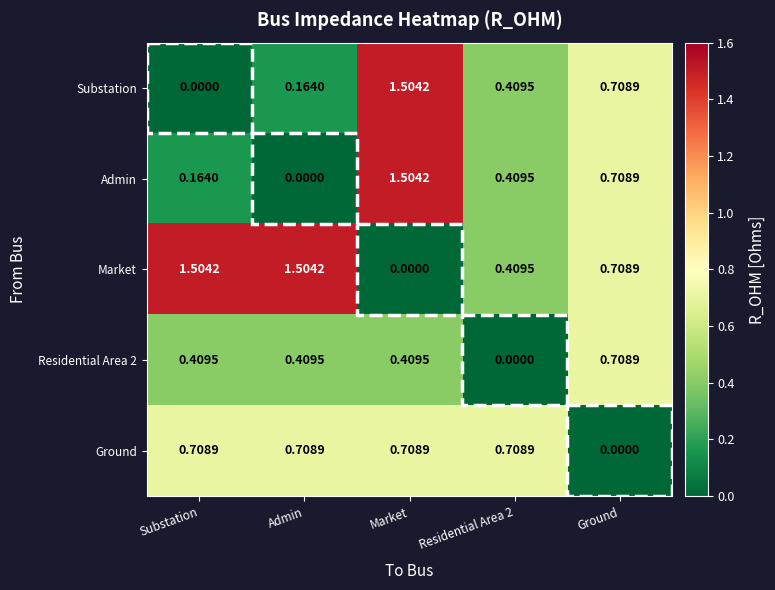

Which category has the highest value in the Substation series?

Market